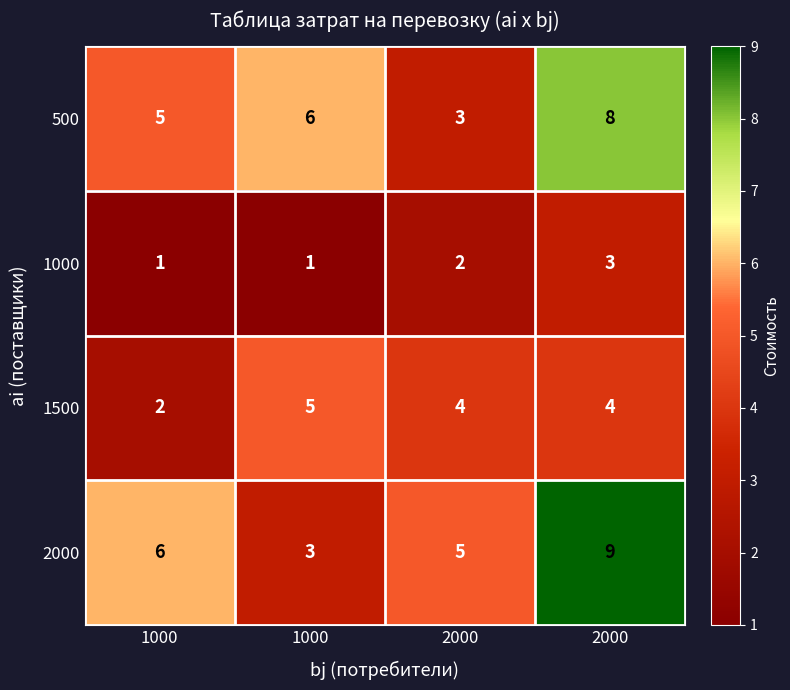

How many data points in 1500 are less than 4?

1